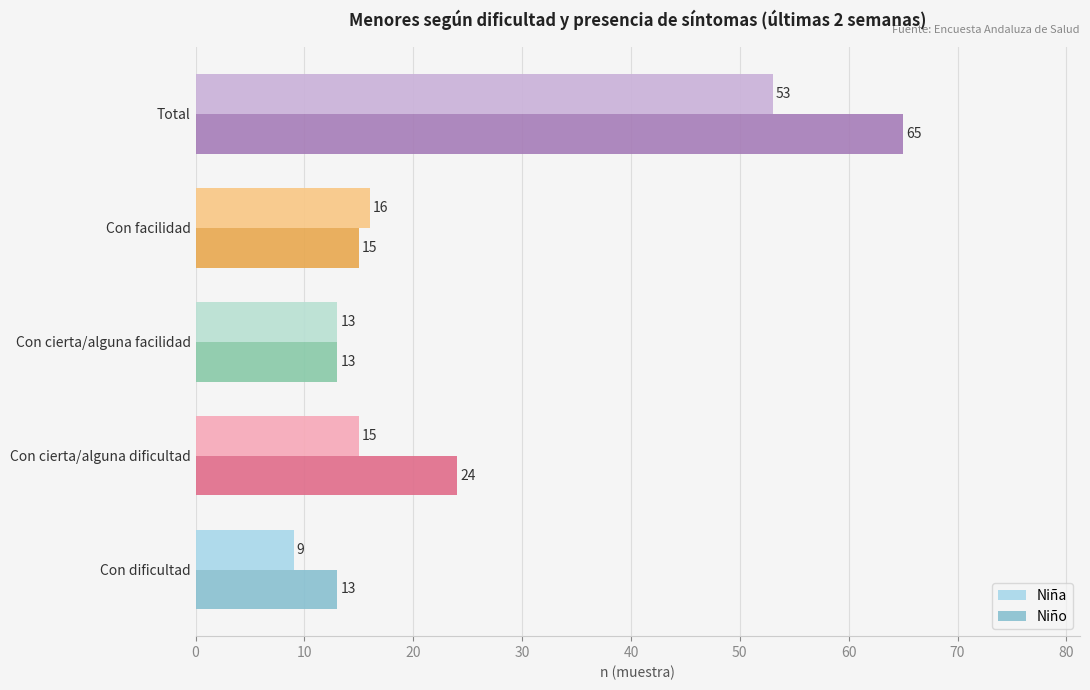

Where is Niño nearest to the value 39?

Con cierta/alguna dificultad